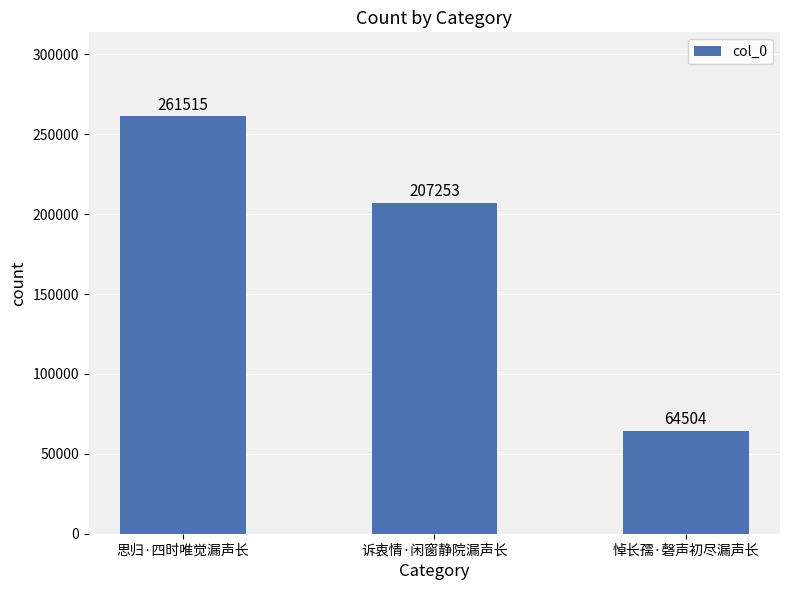

What is the difference between the values at 悼长孺·磬声初尽漏声长 and 思归·四时唯觉漏声长?

197011